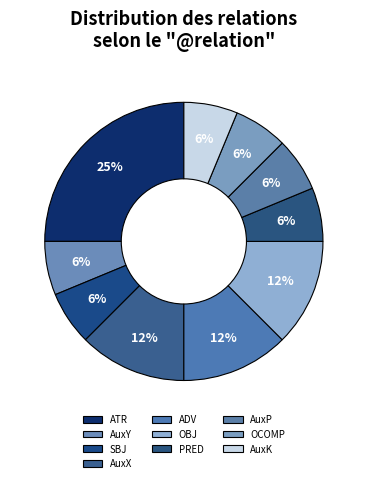

Is it true that OCOMP is 6% of the pie?

True